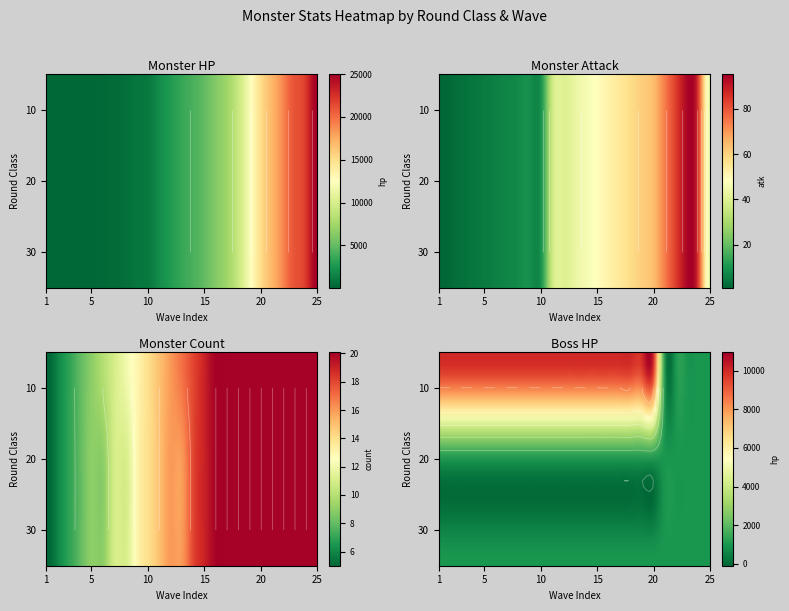

Between 19 and 22, which series saw the biggest shift?

round_class_10